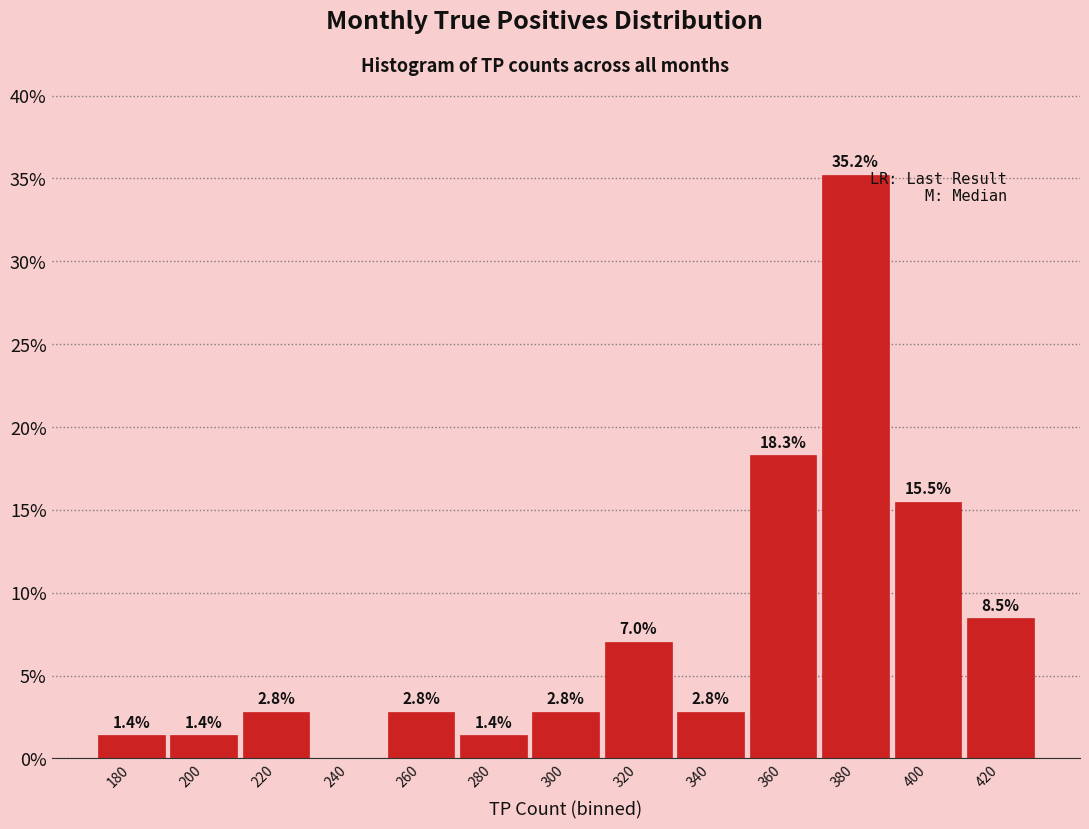

Reading left to right, list all the values displayed in this chart.

180=1.4	200=1.4	220=2.8	240=0.0	260=2.8	280=1.4	300=2.8	320=7.0	340=2.8	360=18.3	380=35.2	400=15.5	420=8.5